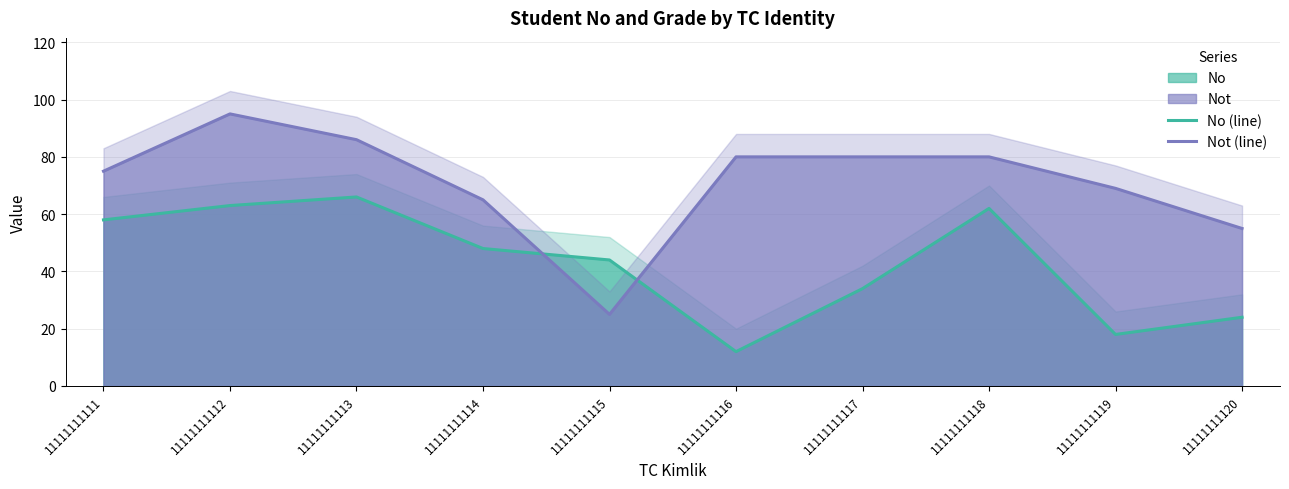

Which category has the highest value across all series?

11111111112